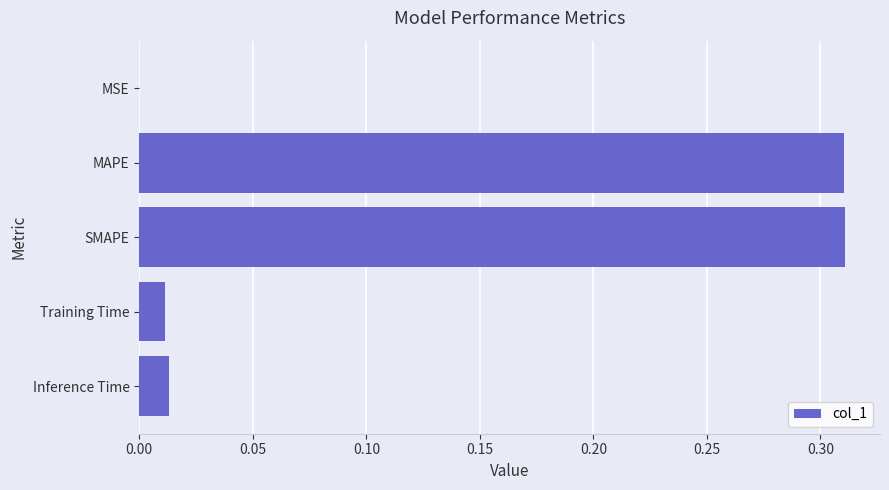

The chart shows a value of 0.0 at Training Time. True or false?

True